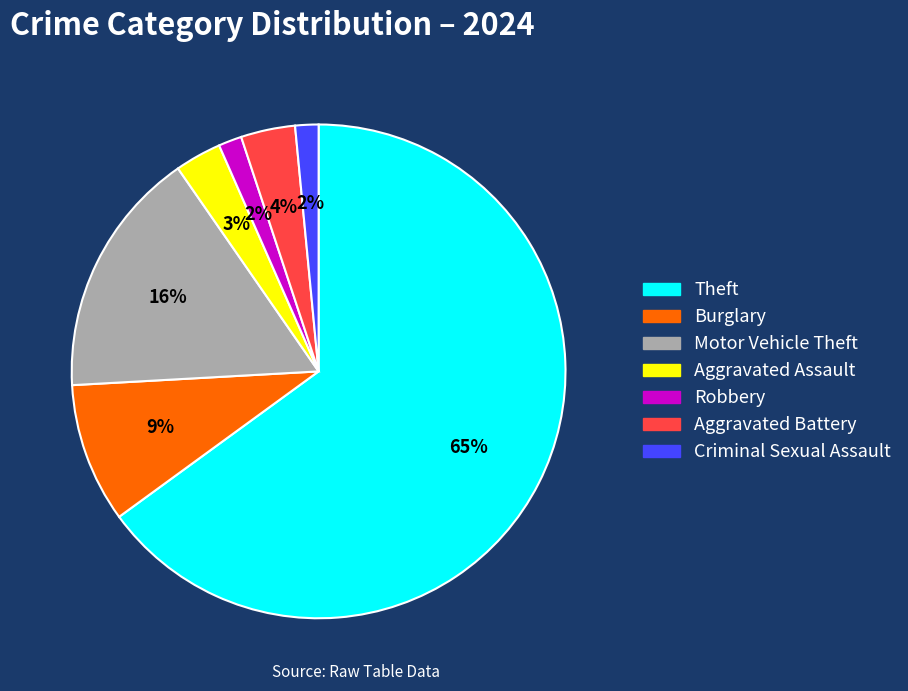

Is it true that Robbery is 2% of the pie?

True